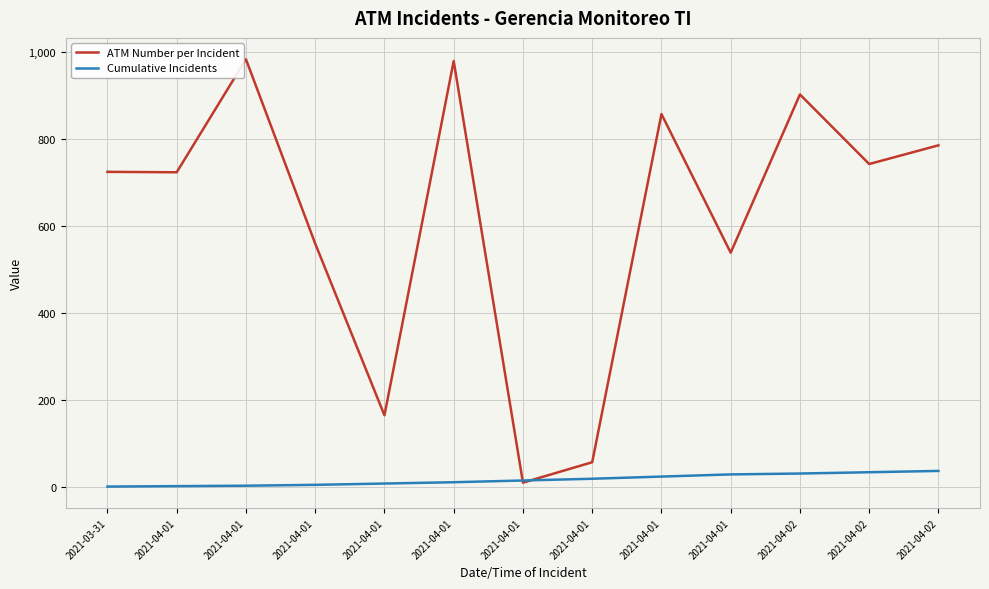

At which category does ATM Number per Incident reach its first local valley?

2021-04-01